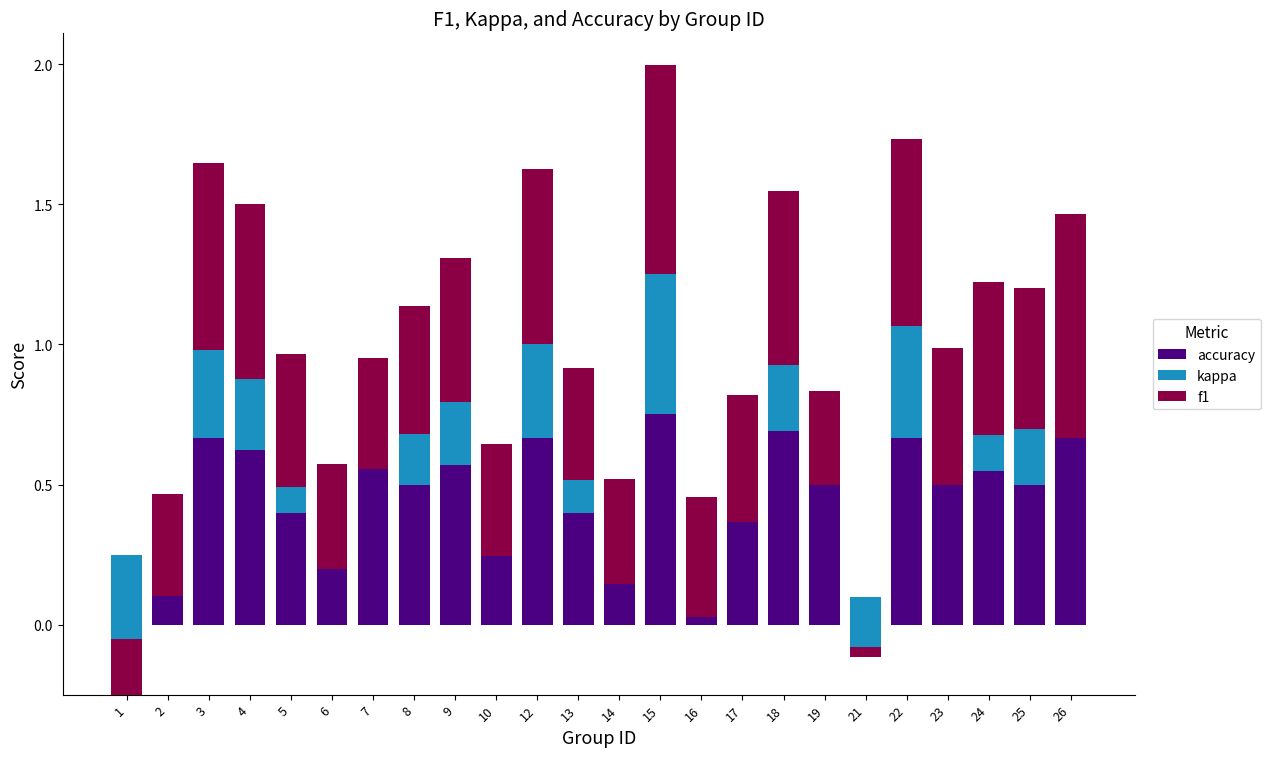

Which series has the largest total across all categories?

accuracy